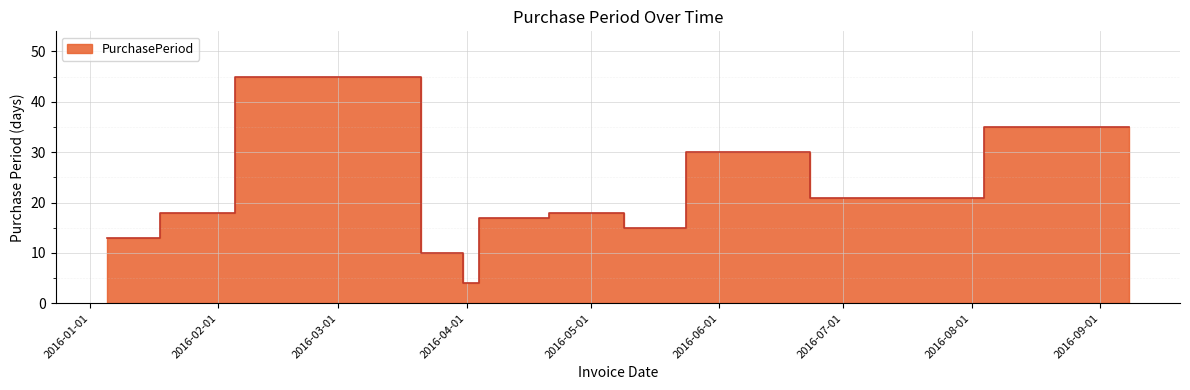

Rank the categories by value from lowest to highest.

2016-04-04, 2016-03-31, 2016-01-05, 2016-01-18, 2016-05-24, 2016-04-21, 2016-02-05, 2016-05-09, 2016-07-14, 2016-08-04, 2016-06-23, 2016-09-08, 2016-03-21